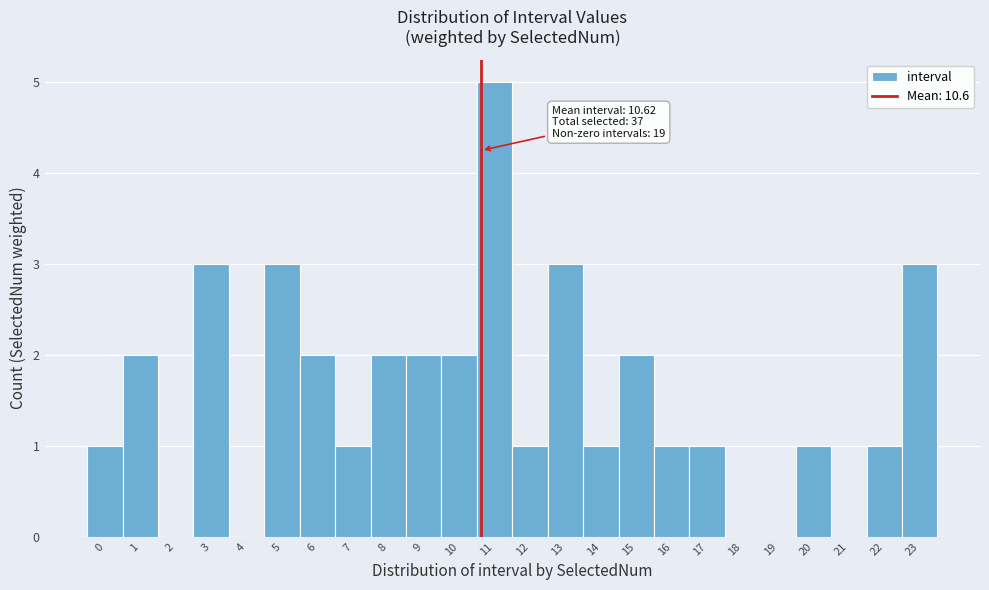

Which range on the x-axis has the tallest bar?

10.5 to 11.5